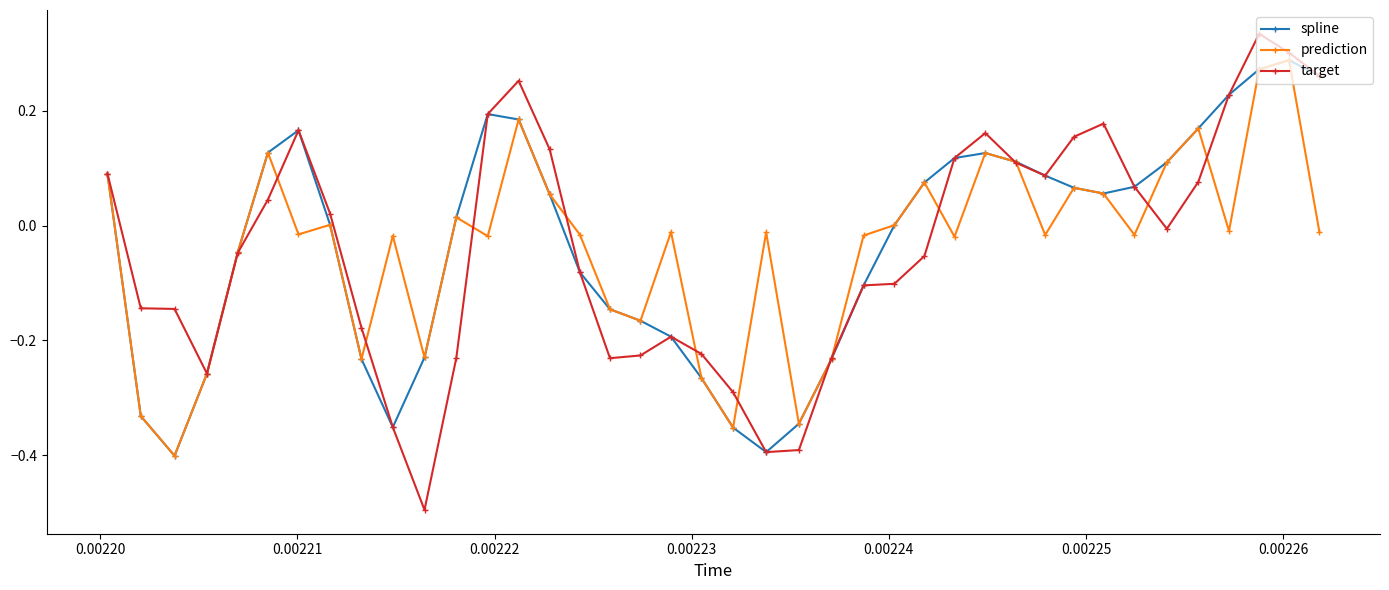

Which series has the widest spread of values?

target